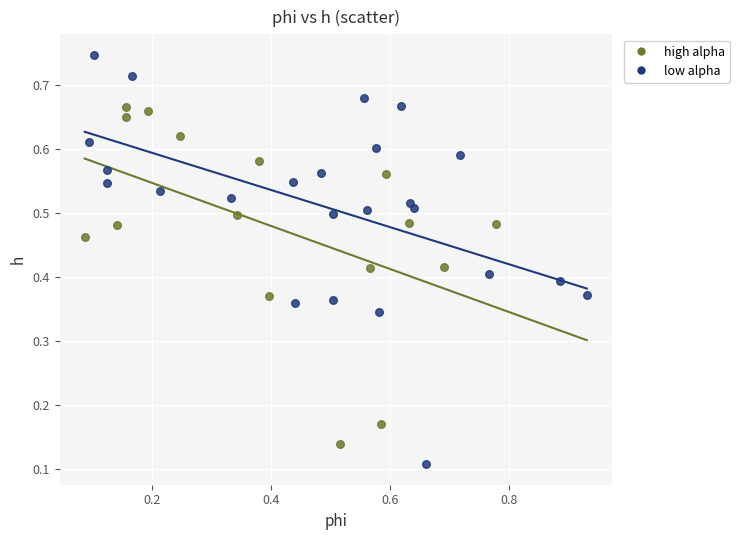

What are all the series names shown in the legend?

high alpha, low alpha